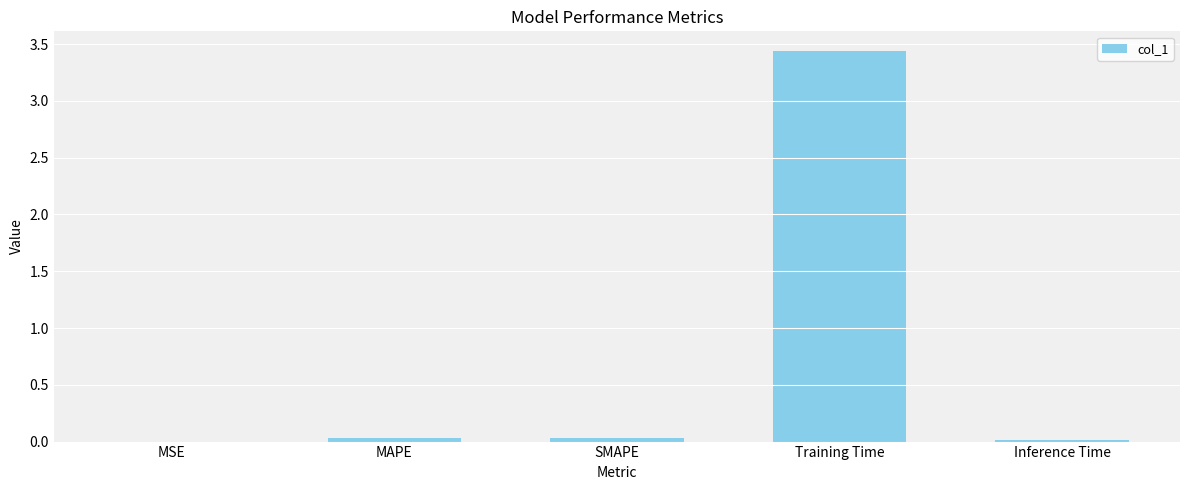

Are the bars grouped side by side (vs. stacked)?

No